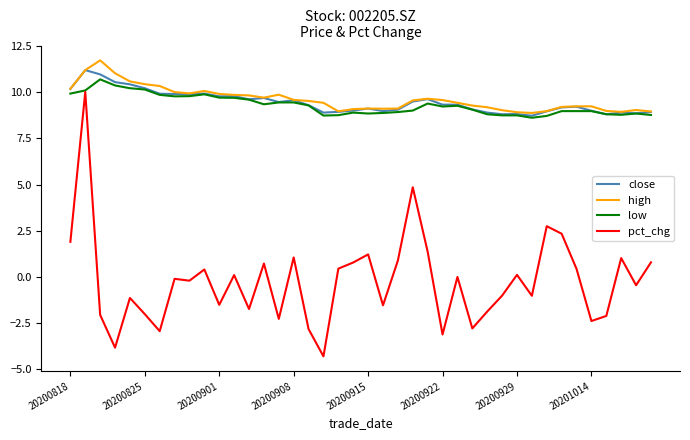

Which series has the largest range (max minus min)?

pct_chg